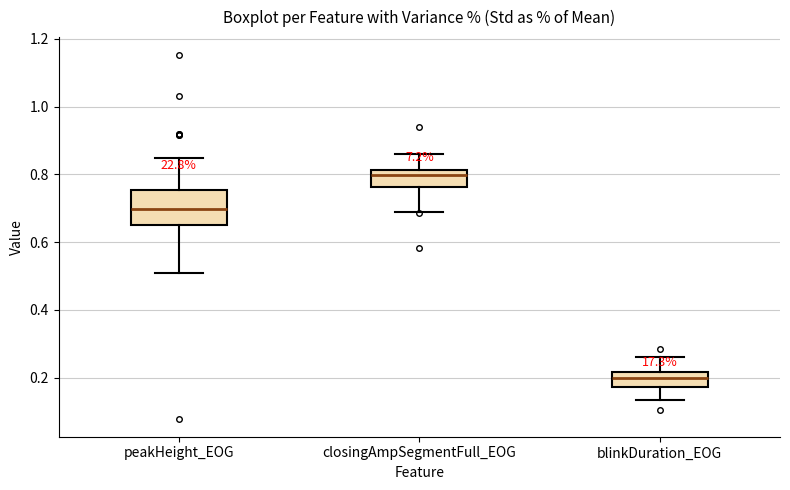

Where does the lower whisker of the box for closingAmpSegmentFull_EOG end on the y-axis? The values are not printed on the chart, so give them approximately, as read against the axis.

0.68